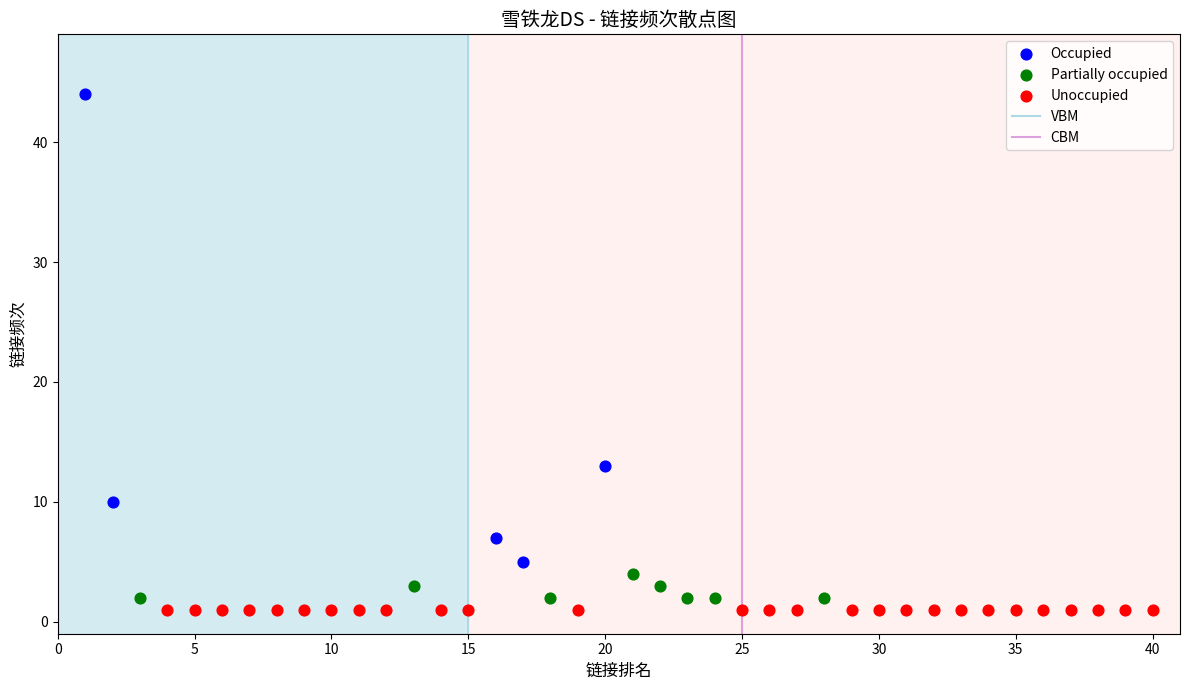

Which series reaches the maximum Y coordinate?

Occupied